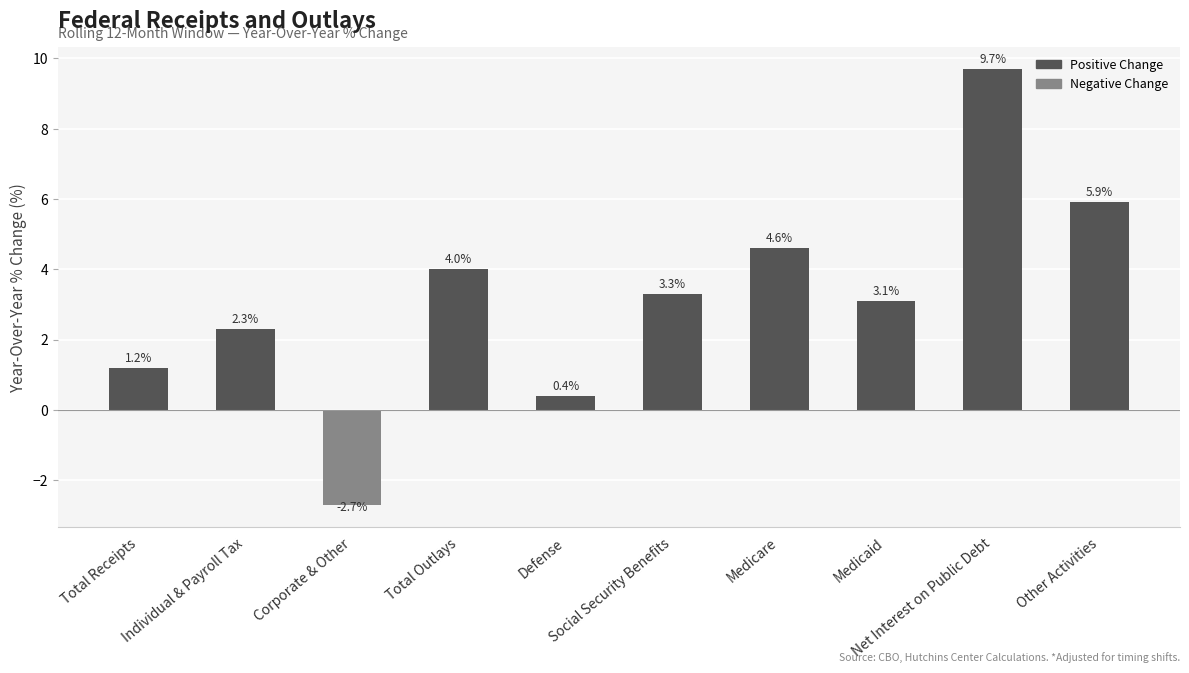

How many bars are there in total?

10